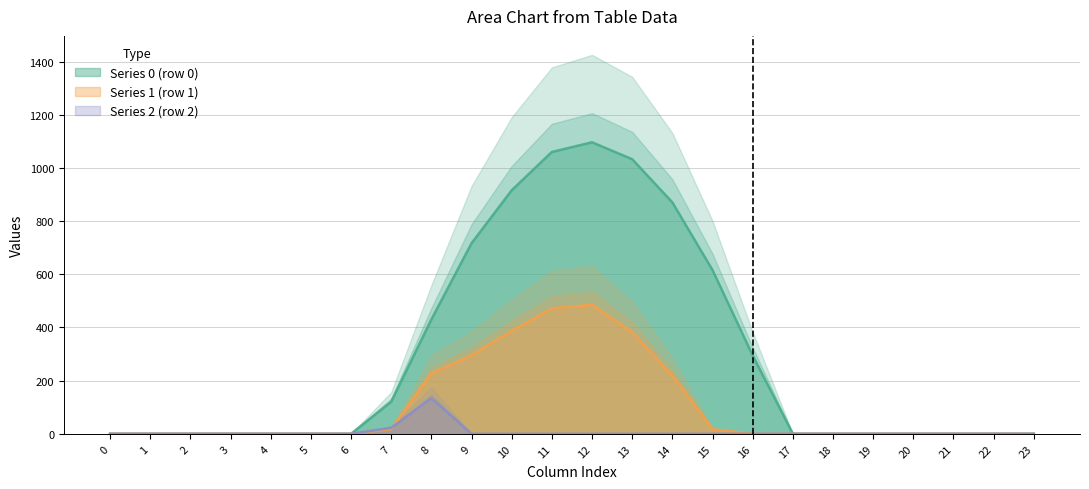

List the series in order of their overall mean, lowest first.

row_2, row_1, row_0